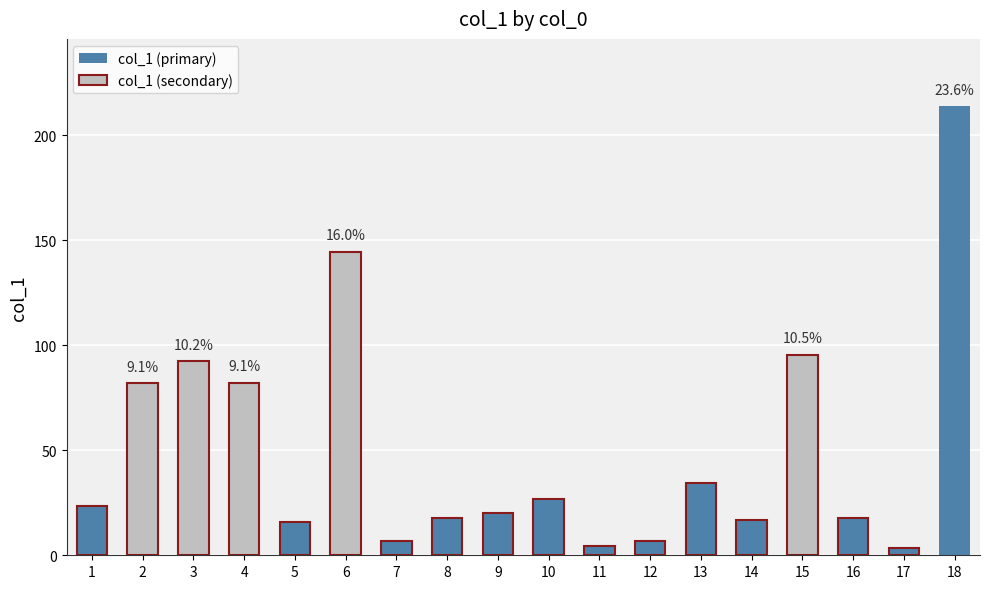

The chart shows a value of 111.0 at 4. True or false?

False